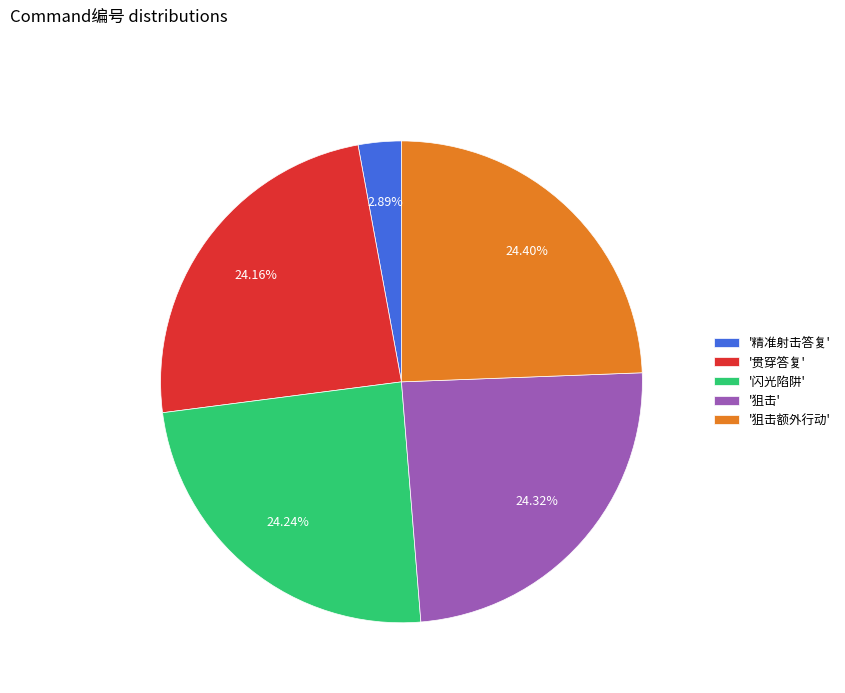

To the nearest percent, what is the average slice percentage?

20%